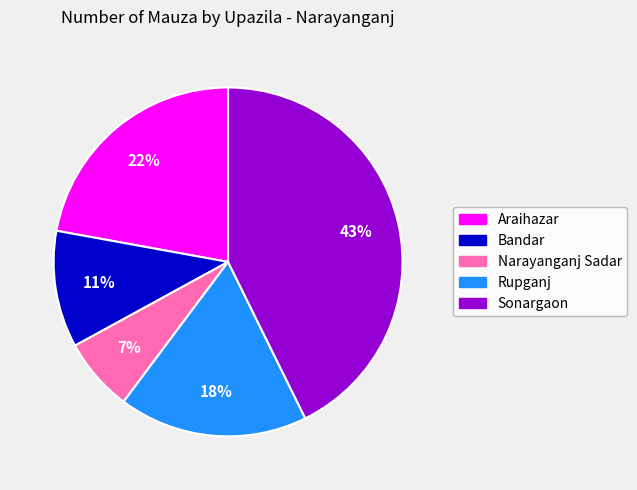

How many segments does this pie chart have?

5